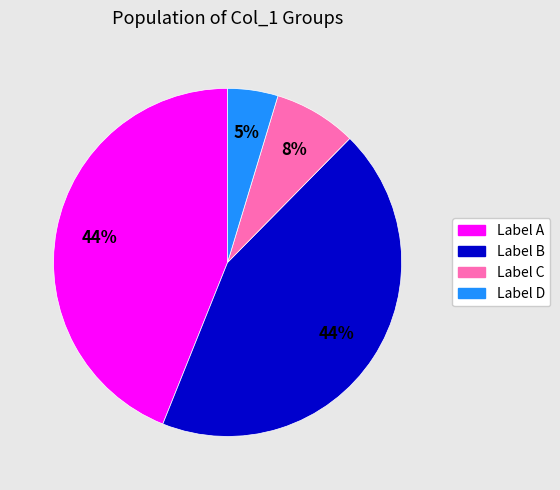

What percentage is the Label D slice, to the nearest percent?

5%